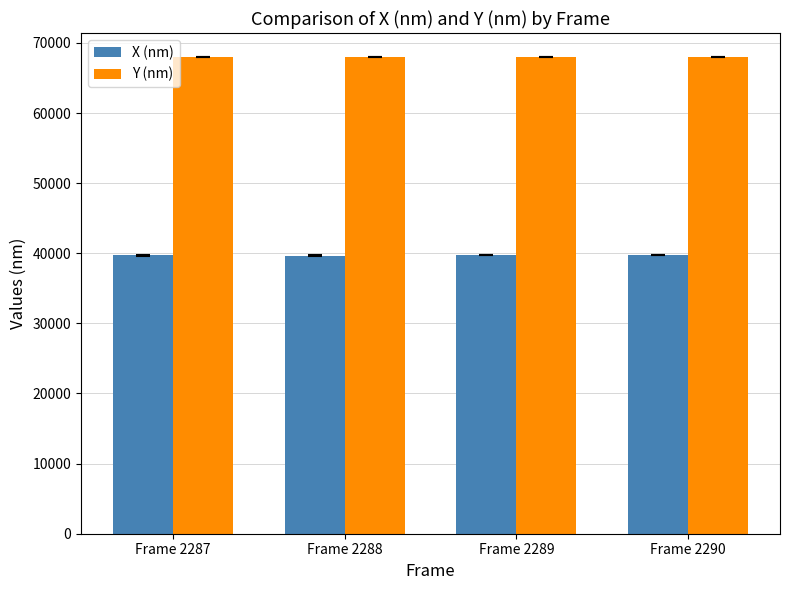

Is the value of Y (nm) at Frame 2290 greater than the value of X (nm) at Frame 2289?

Yes